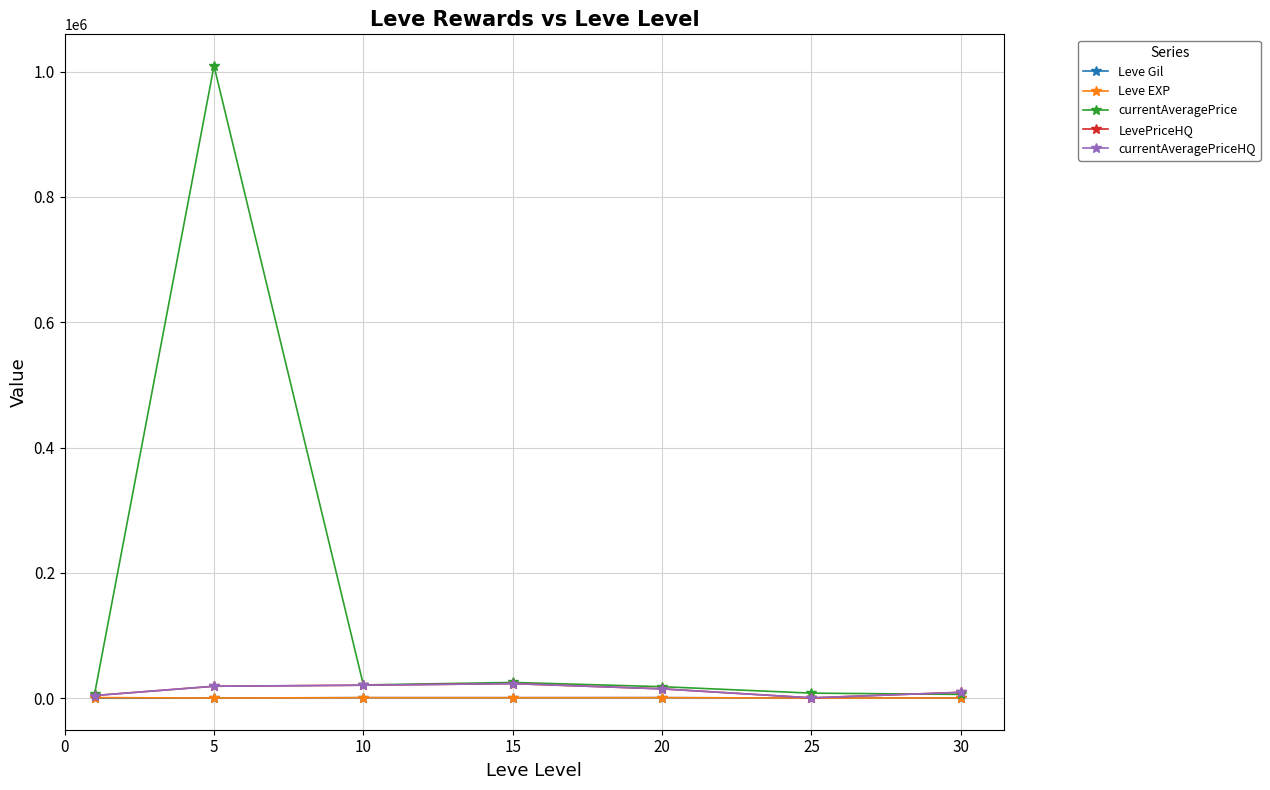

What is the value of the currentAveragePriceHQ point at the 6th from the left?

645.5